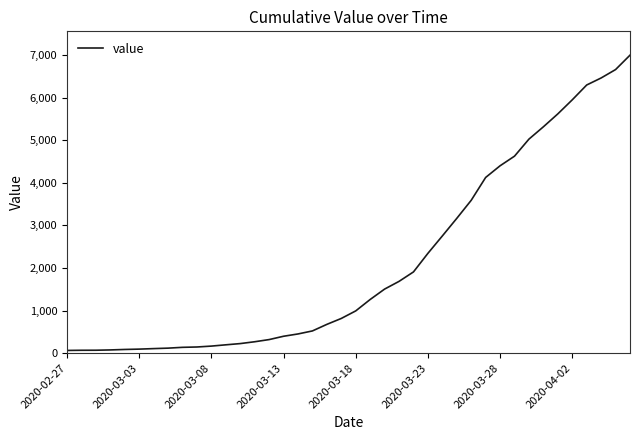

Does the chart have visible grid lines?

No